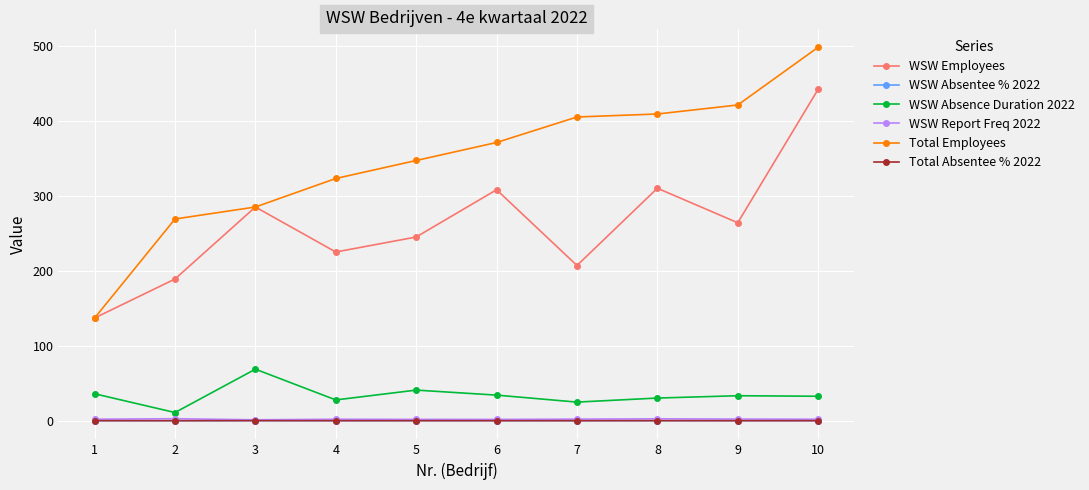

True or false: WSW Absentee % 2022 and WSW Employees cross at least once.

False